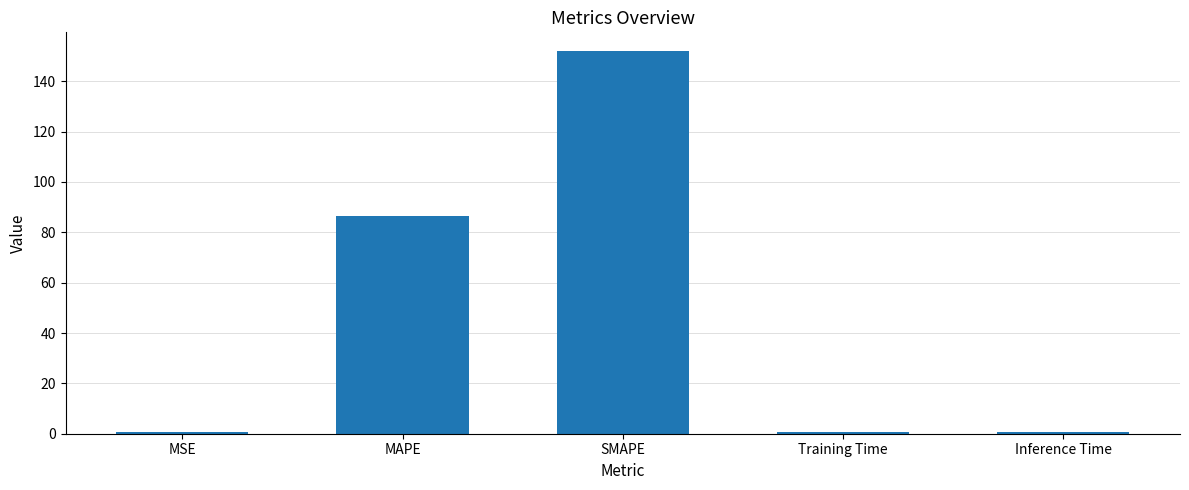

What is the value of the 3rd bar from the left?

151.8